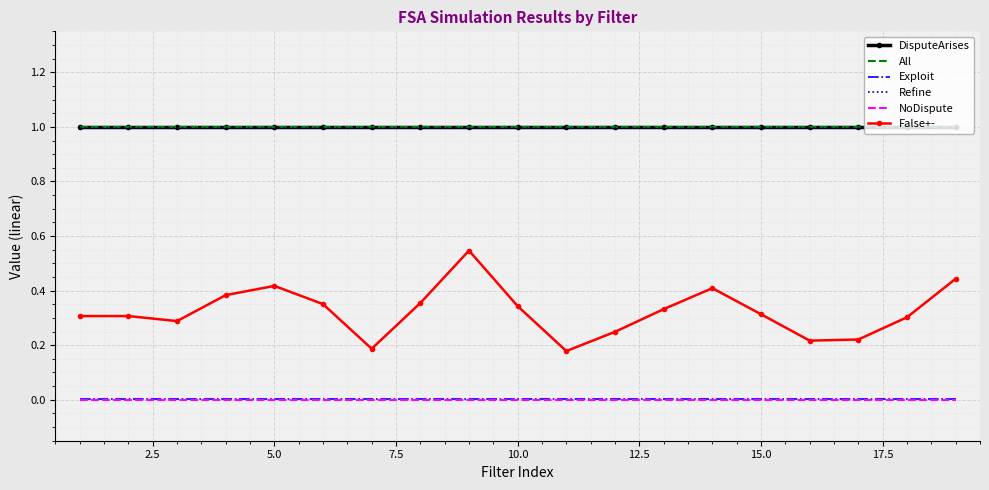

True or false: NoDispute and False+- cross at least once.

False